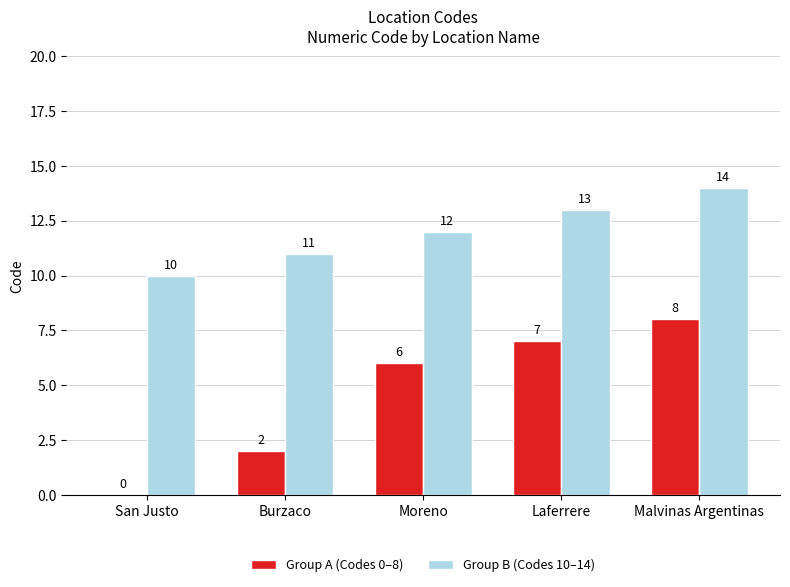

What is the average value of the Group A (Codes 0–8) series?

5